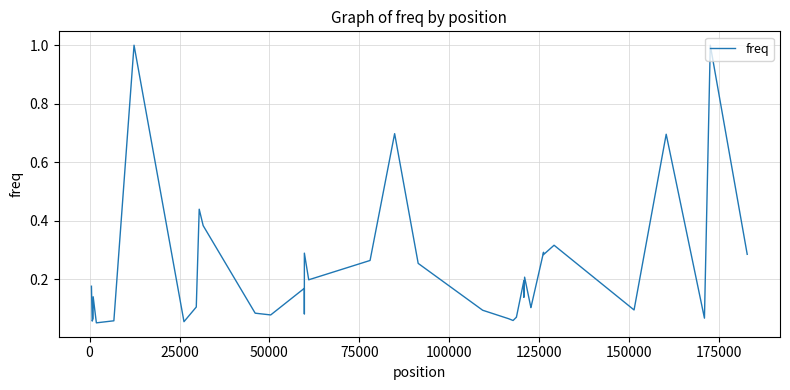

Does the chart display data point markers on the line(s)?

No